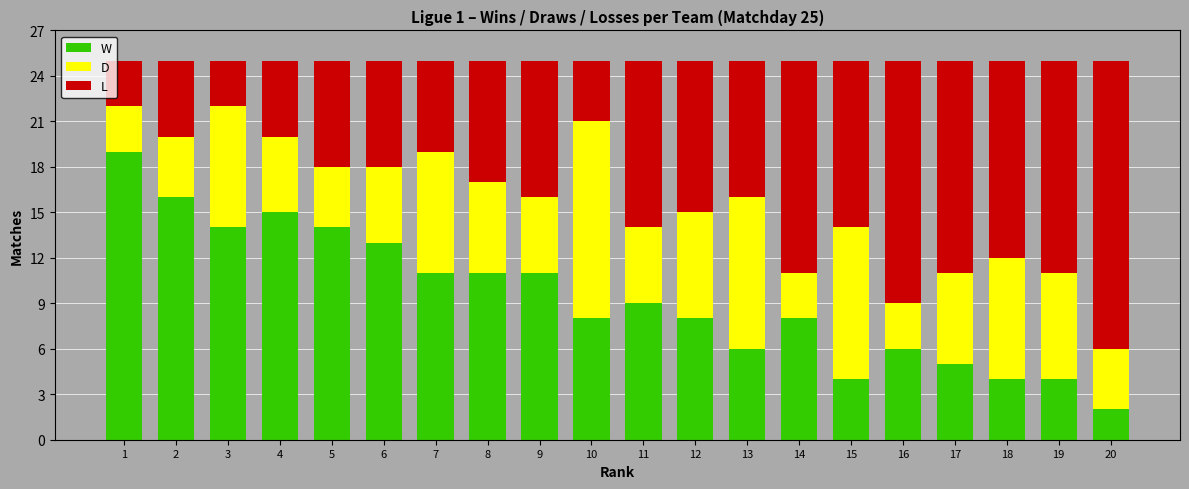

What are all the series names shown in the legend?

W, D, L